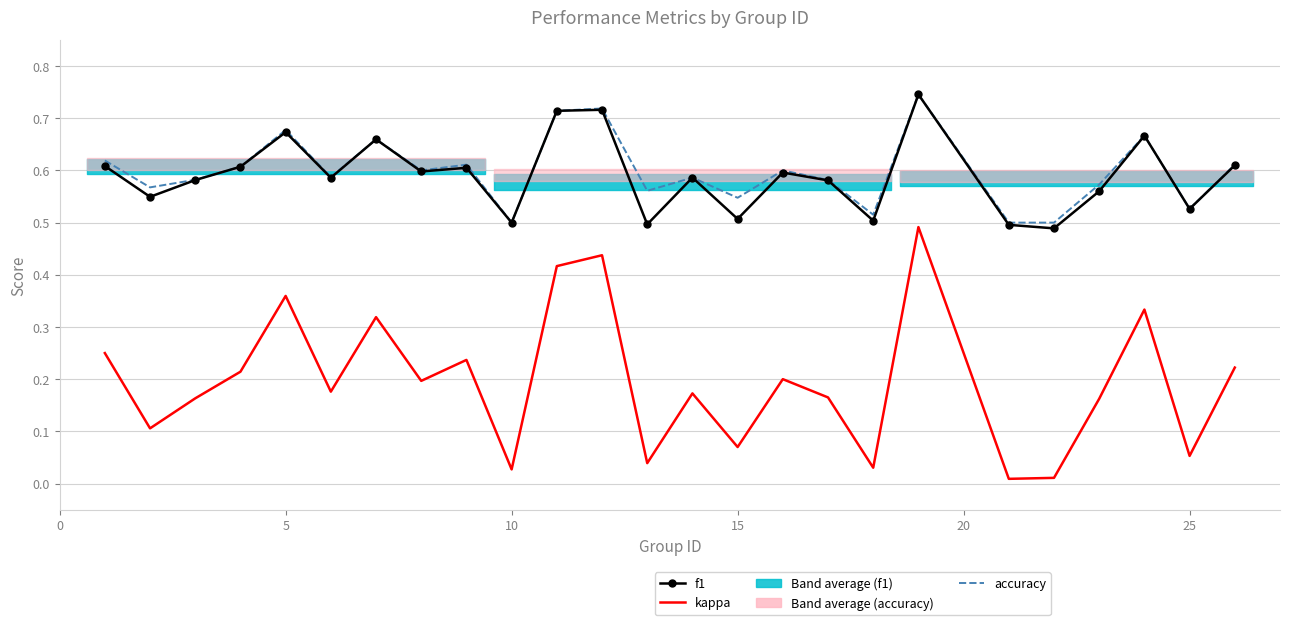

The value of kappa at 17 is 0.0. True or false?

False